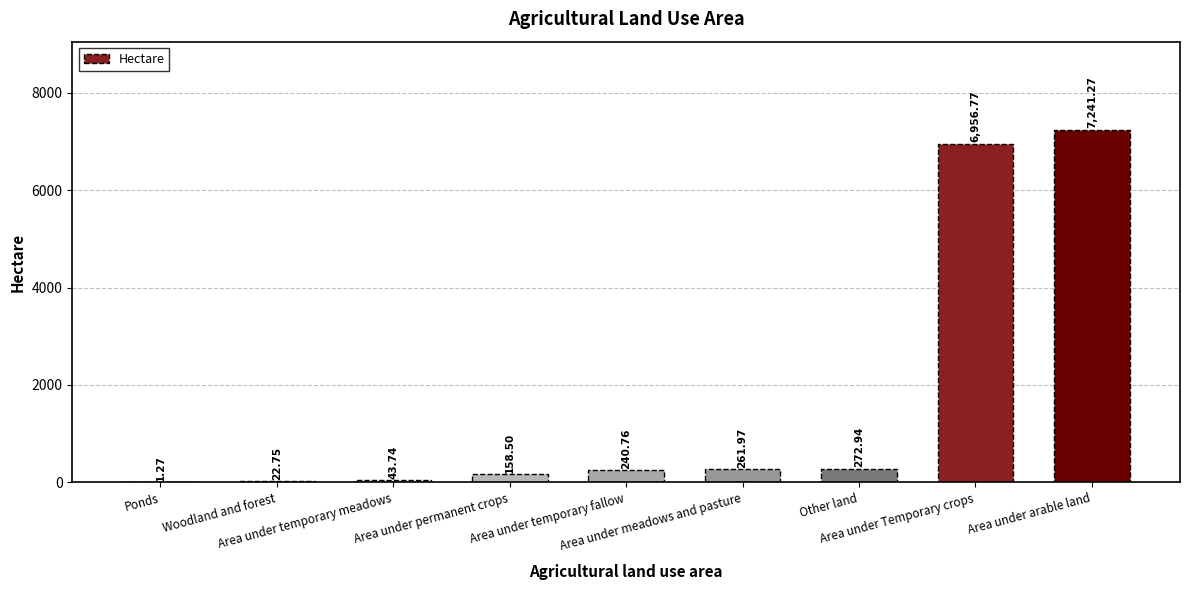

What is the sum of all values?

15200.0